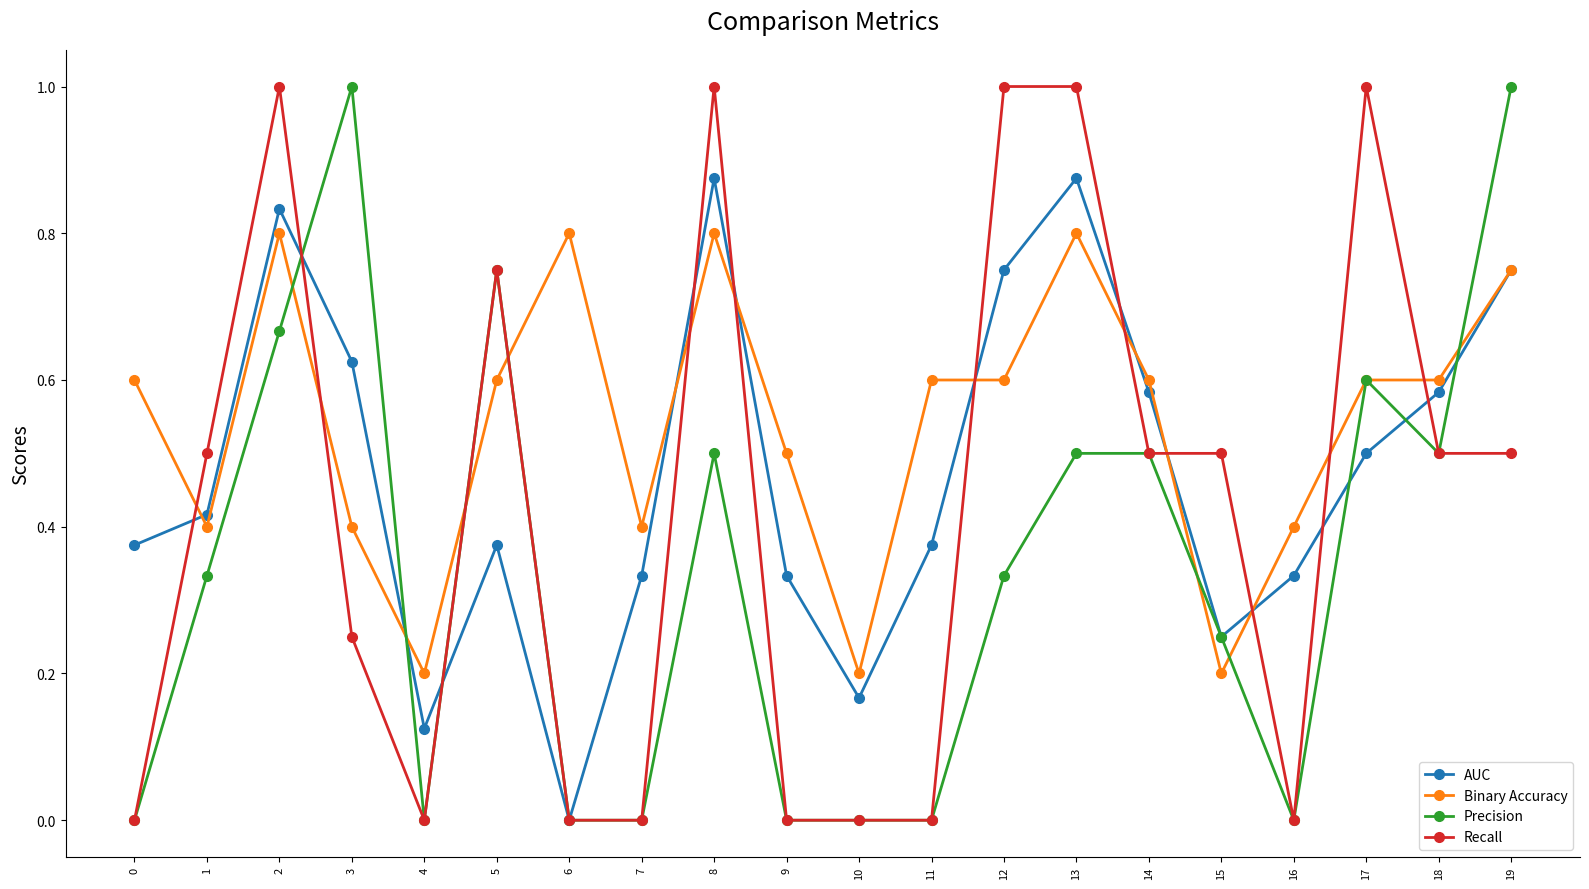

At which category is the sum across all series the highest?

2